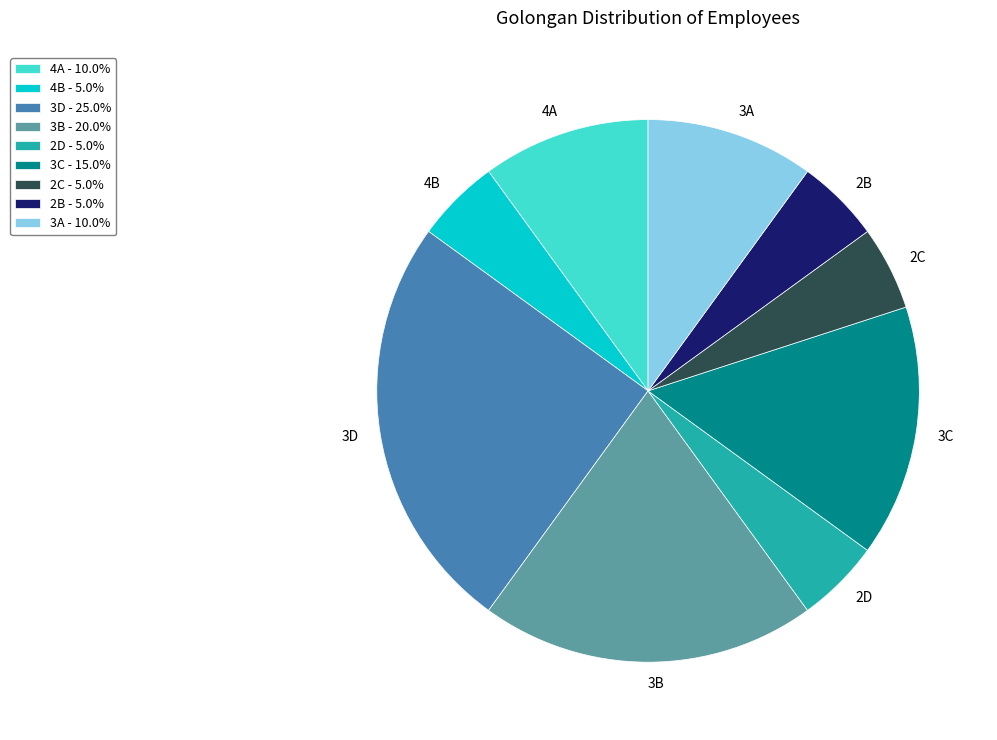

What is the ratio of the value at 2B to the value at 4B?

1.0